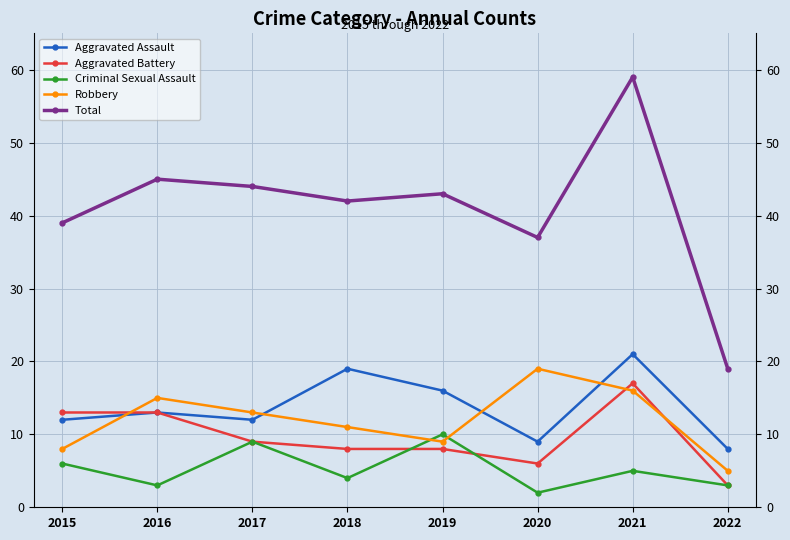

Reading left to right, what are all the values shown in this chart?

Aggravated Assault: 12	13	12	19	16	9	21	8
Aggravated Battery: 13	13	9	8	8	6	17	3
Criminal Sexual Assault: 6	3	9	4	10	2	5	3
Robbery: 8	15	13	11	9	19	16	5
Total: 39	45	44	42	43	37	59	19